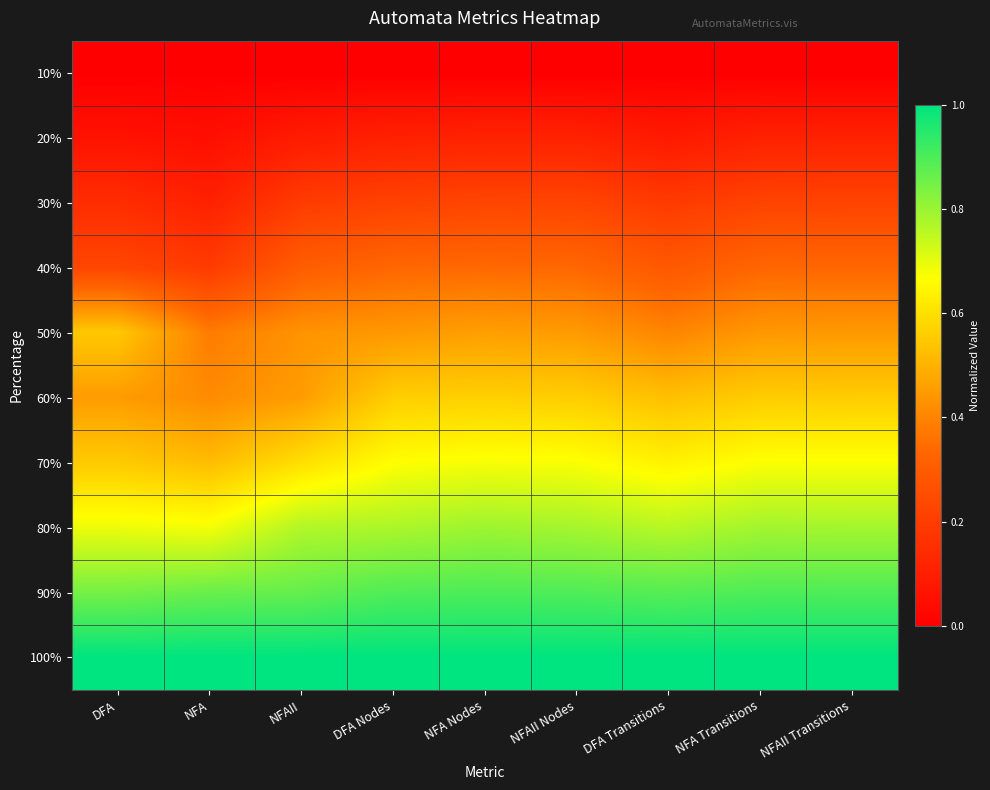

List the series in order of their peak value, highest first.

100%, 90%, 80%, 70%, 60%, 50%, 40%, 30%, 20%, 10%